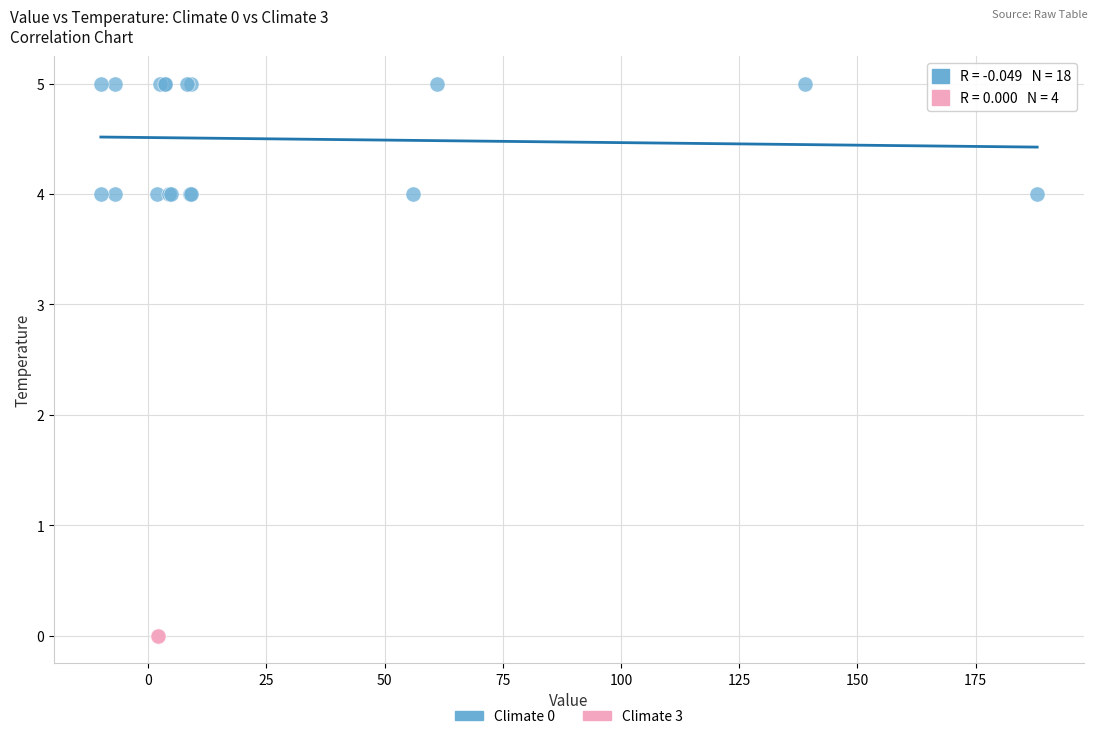

Which series reaches the minimum Y coordinate?

Climate 3